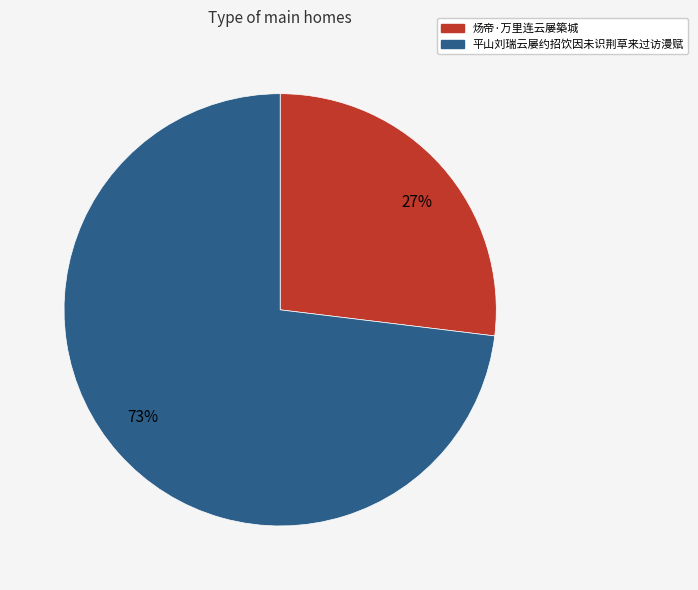

To the nearest percent, what is the difference between the largest and smallest slice percentages?

46%